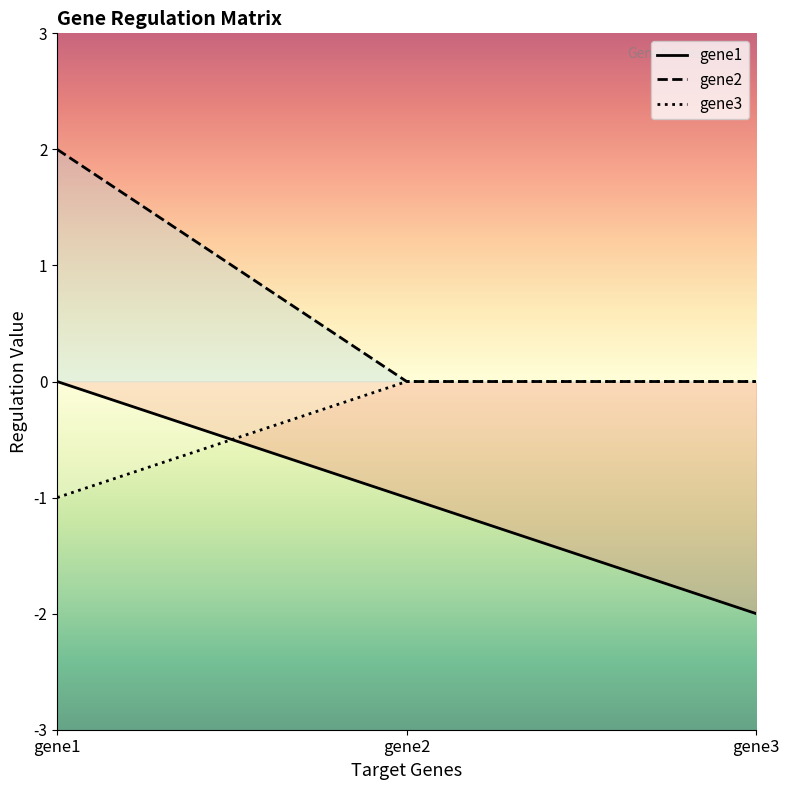

What is the minimum value for gene3?

-1